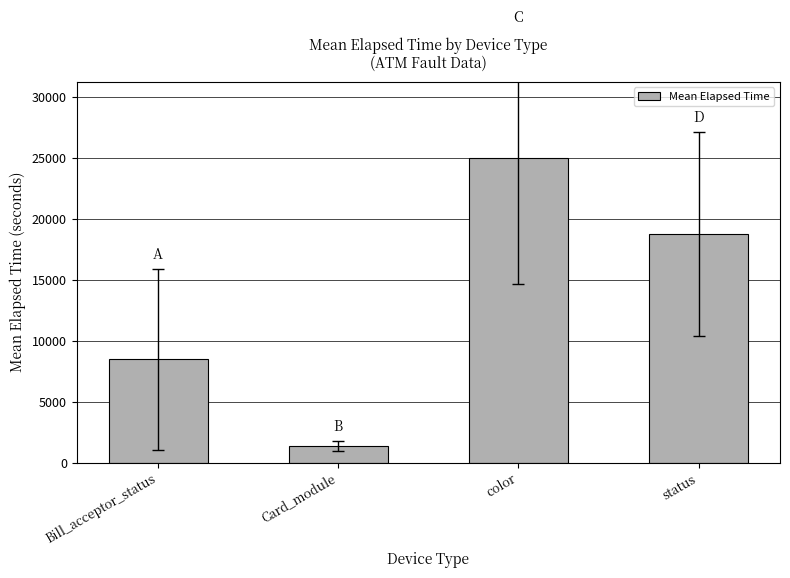

What is the smallest value displayed?

1318.8